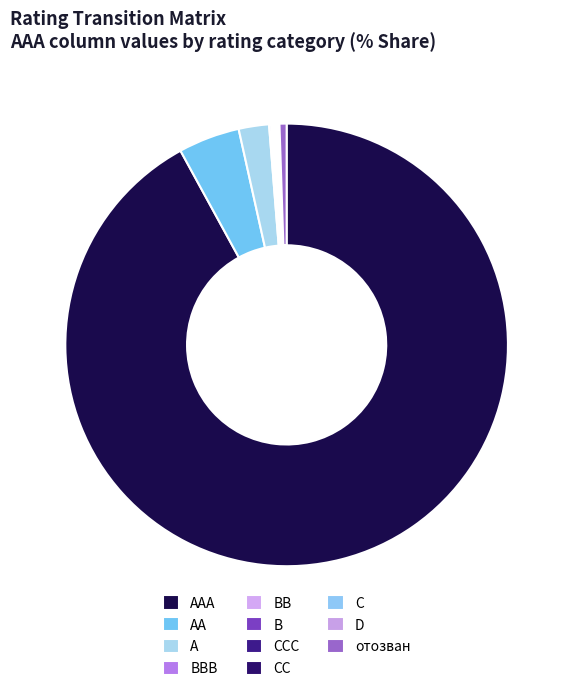

Is there a majority slice in this chart?

Yes